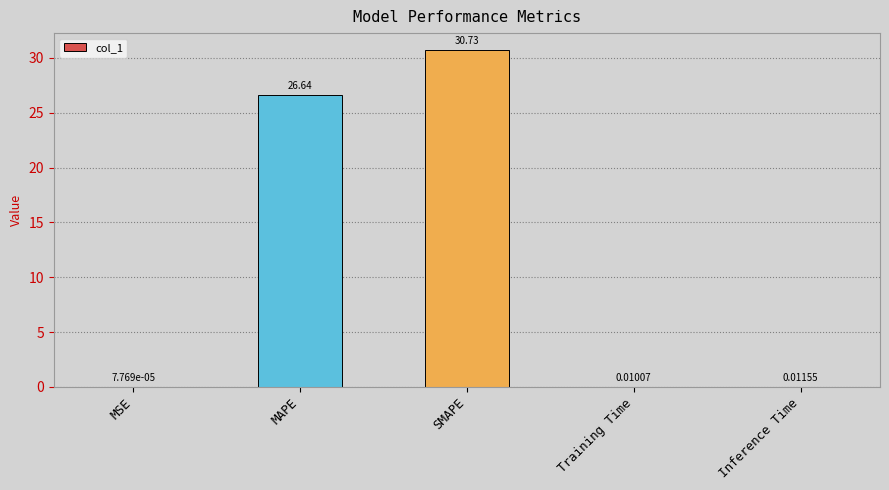

At which label is the value closest to 15?

MAPE